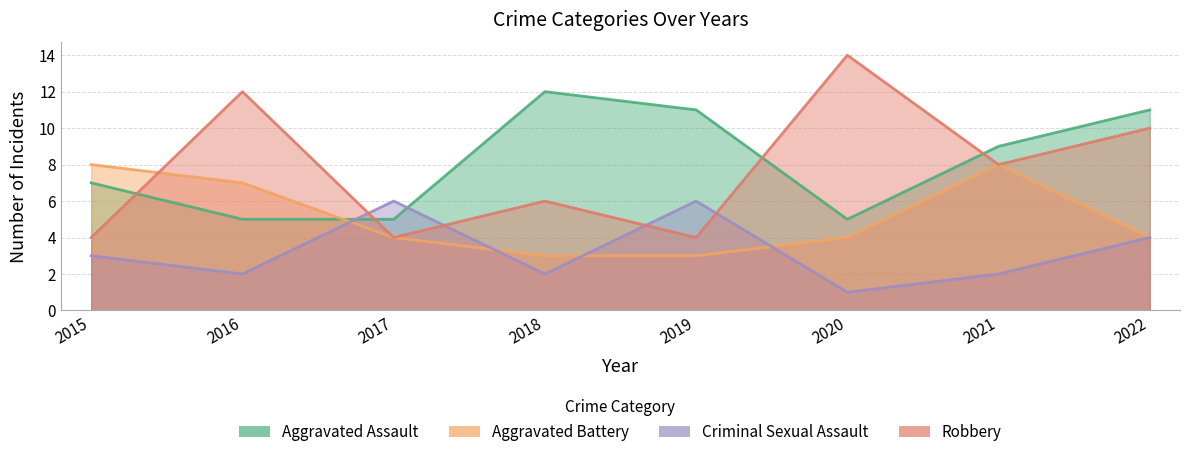

Where does the Criminal Sexual Assault series first go above 3?

2017